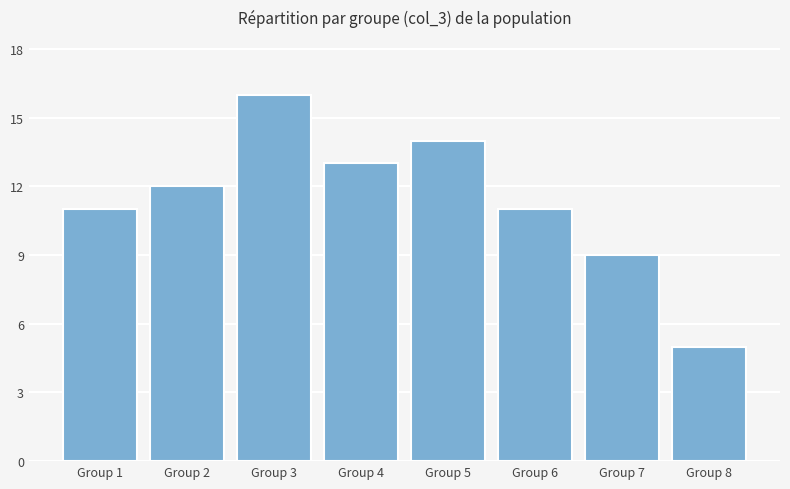

What value does the data have at Group 7, to the nearest 5?

10